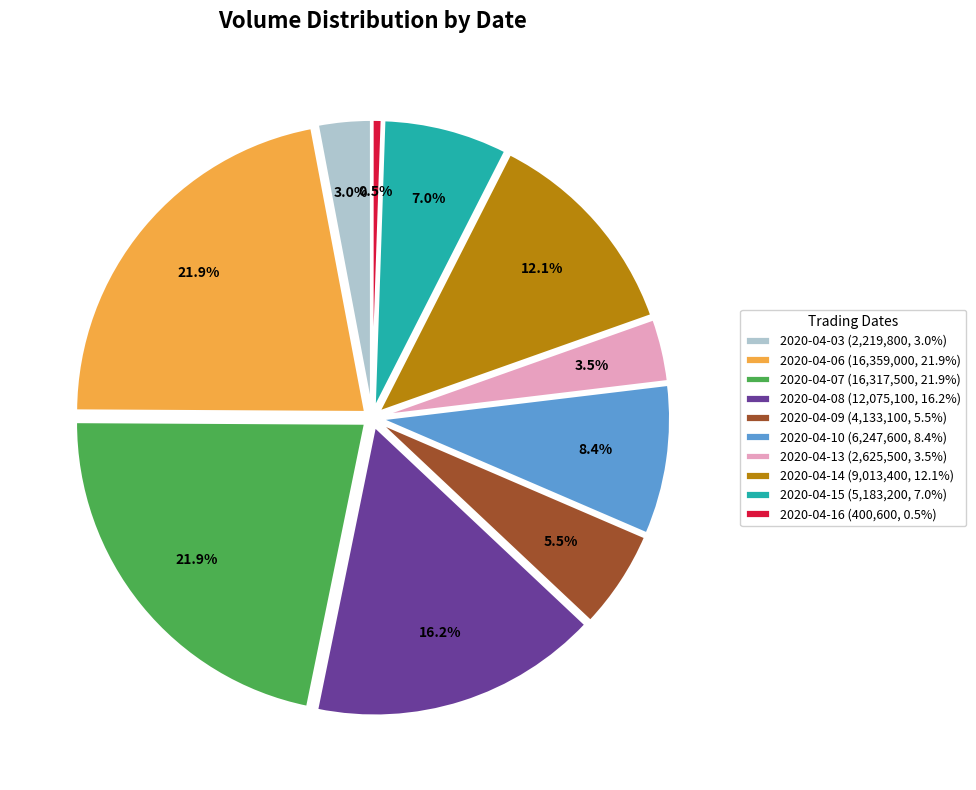

To the nearest percent, what is the combined percentage of 2020-04-03 and 2020-04-10?

11%